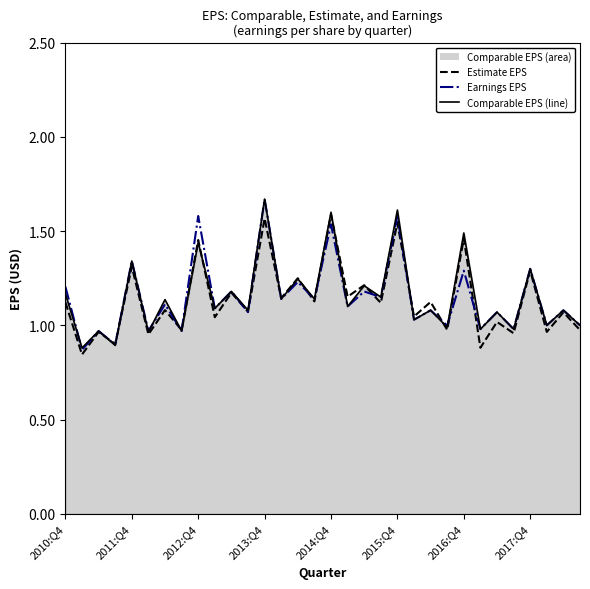

Which series has the widest spread of values?

Earnings EPS